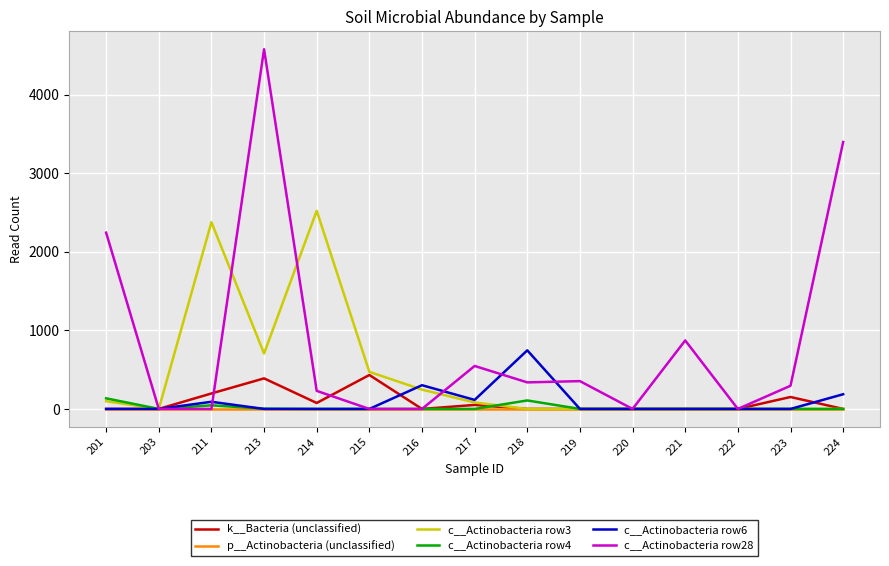

Is the value of c__Actinobacteria row4 at 215 greater than the value of c__Actinobacteria row6 at 217?

No